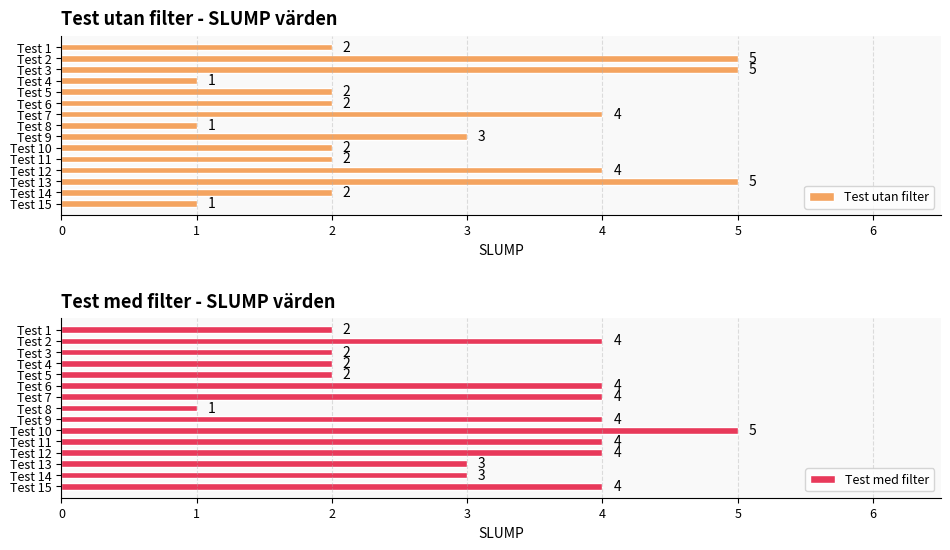

What is the value of the Test utan filter bar at the 10th from the left?

2